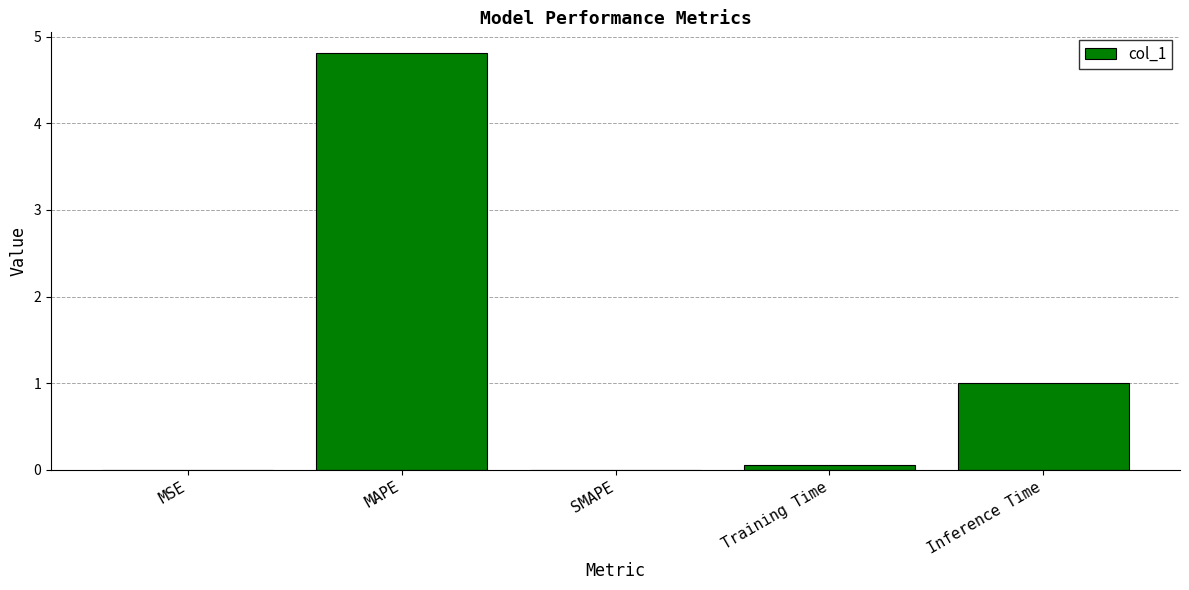

What is the sum of all values?

5.9